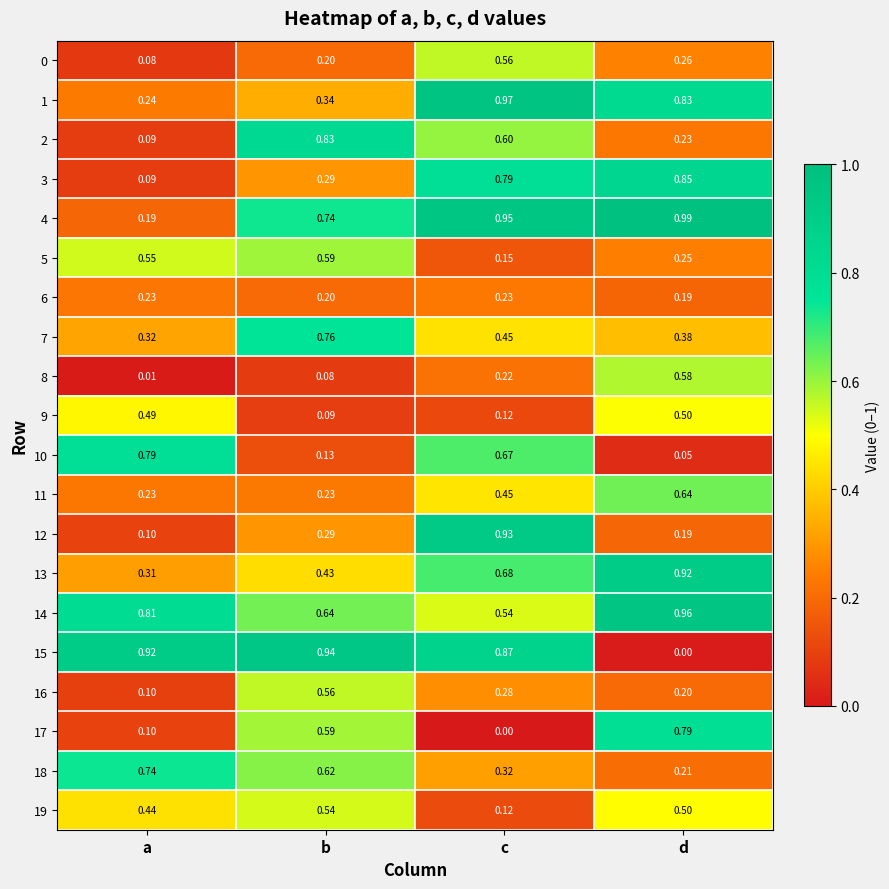

At which category is the sum across all series the highest?

c